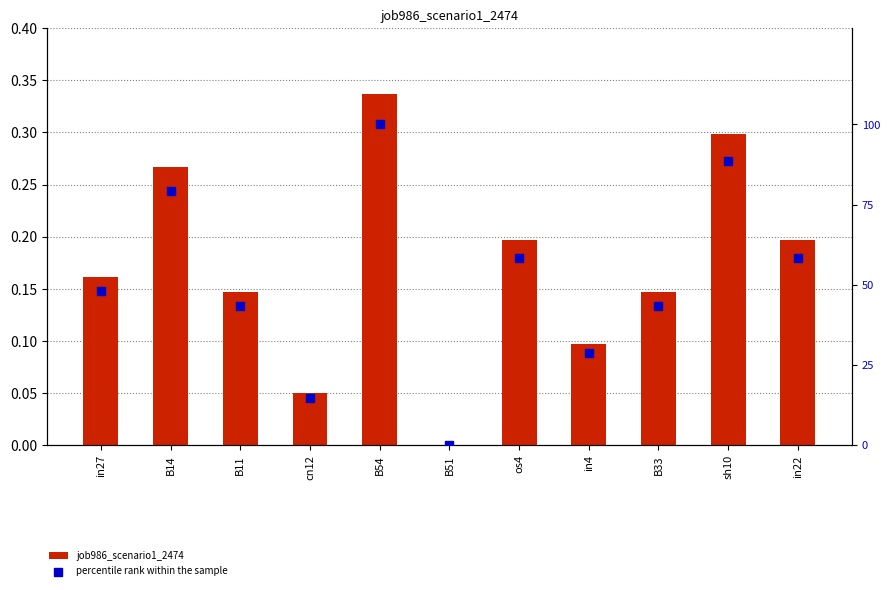

What are all the series names shown in the legend?

job986_scenario1_2474, percentile rank within the sample